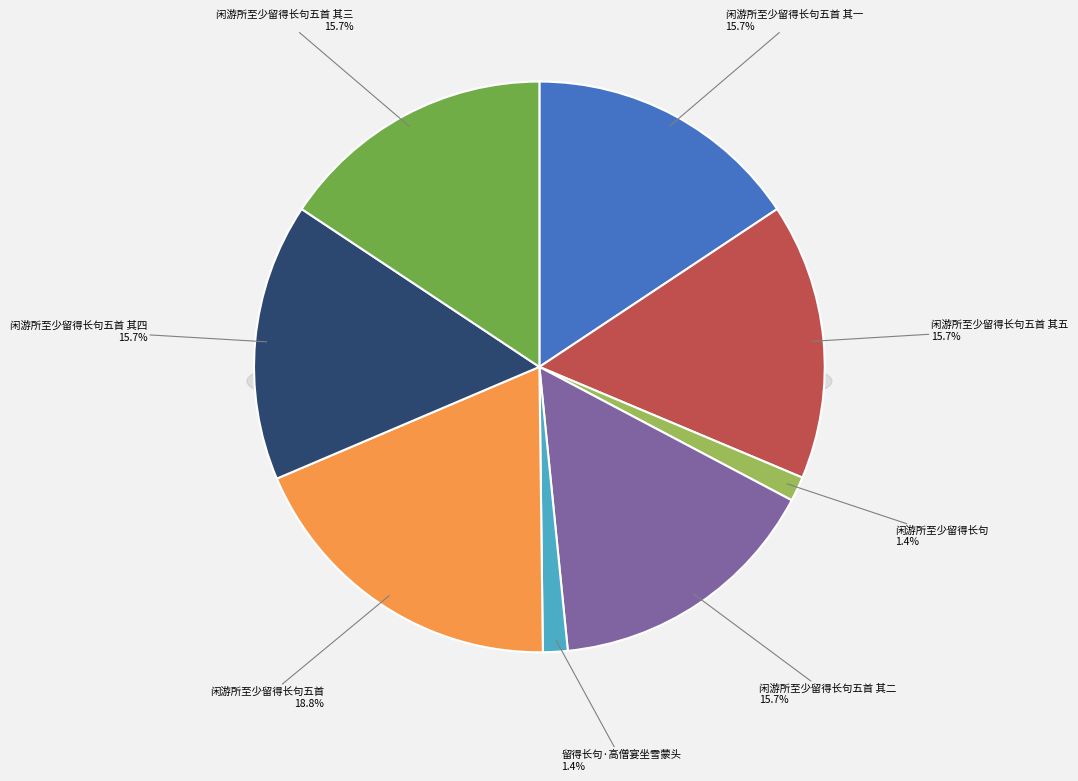

Count the number of slices in the pie.

8